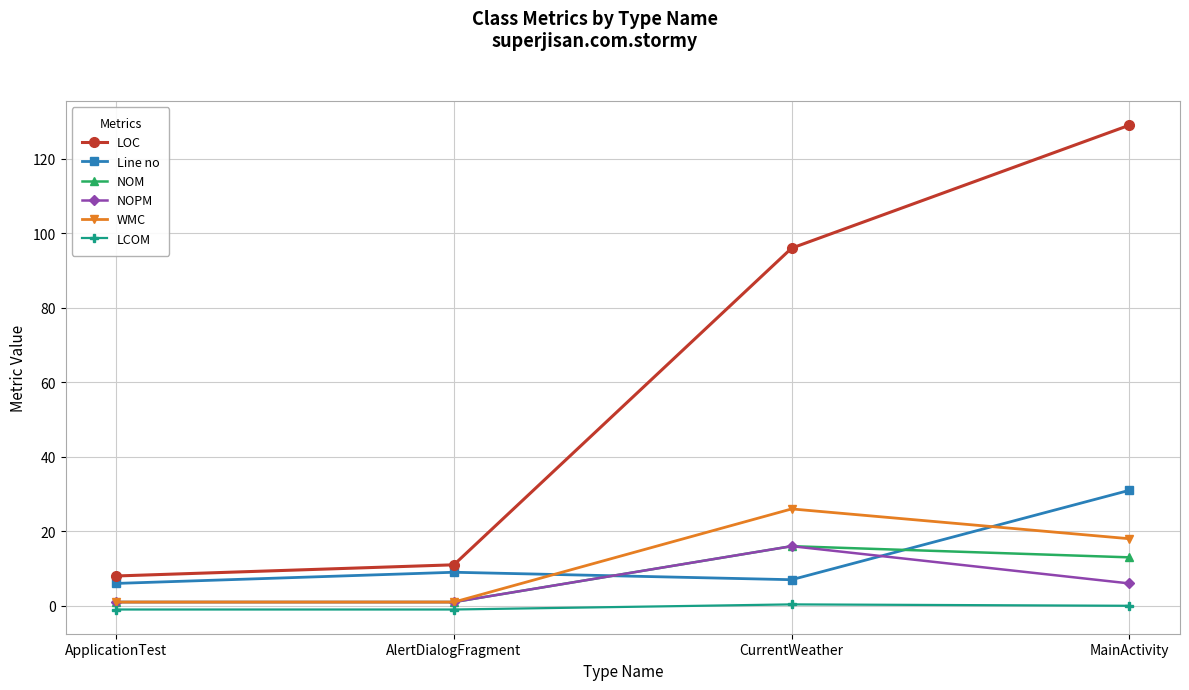

What is the label of the 1st point from the left?

ApplicationTest